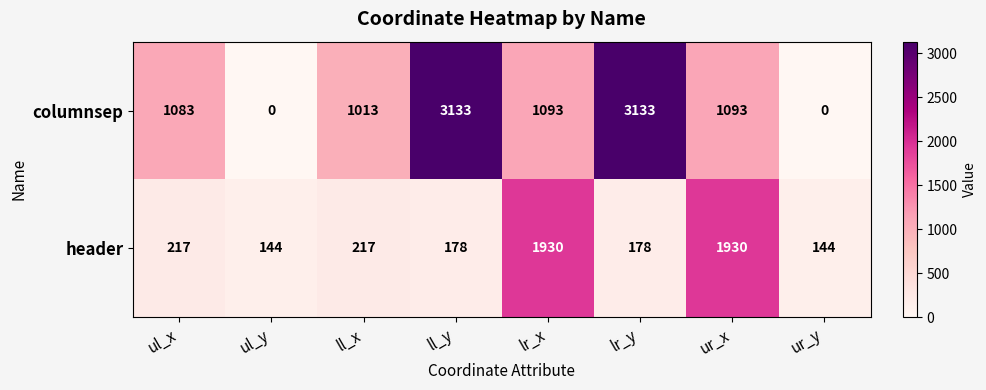

The header series shows 144 at ul_y. True or false?

True